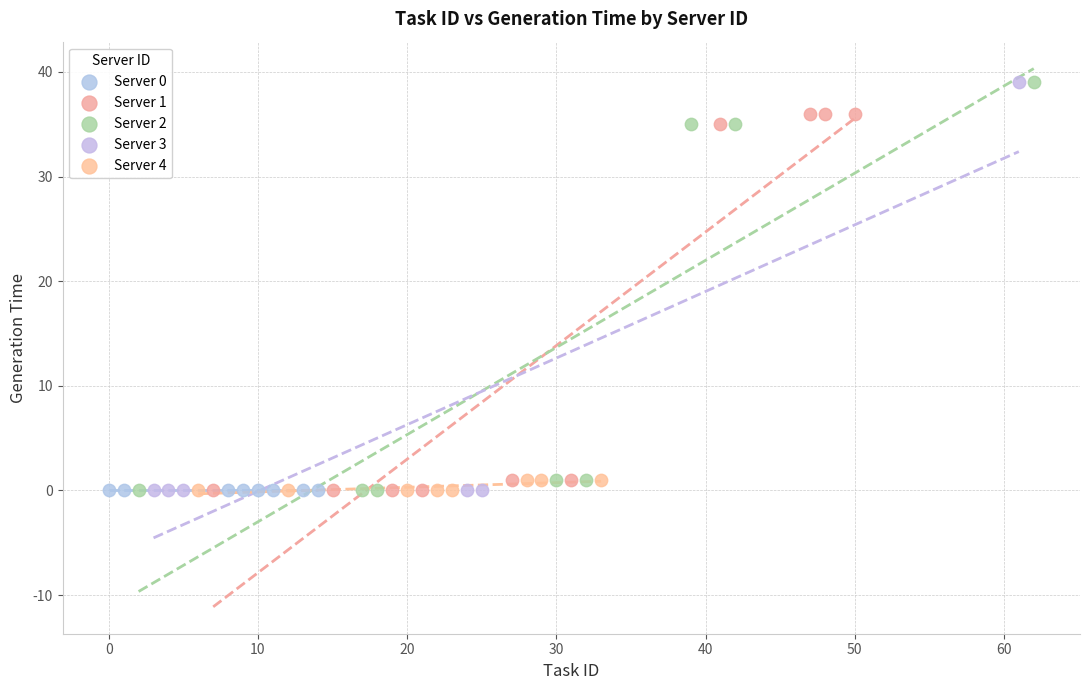

What are all the series names shown in the legend?

Server 0, Server 1, Server 2, Server 3, Server 4